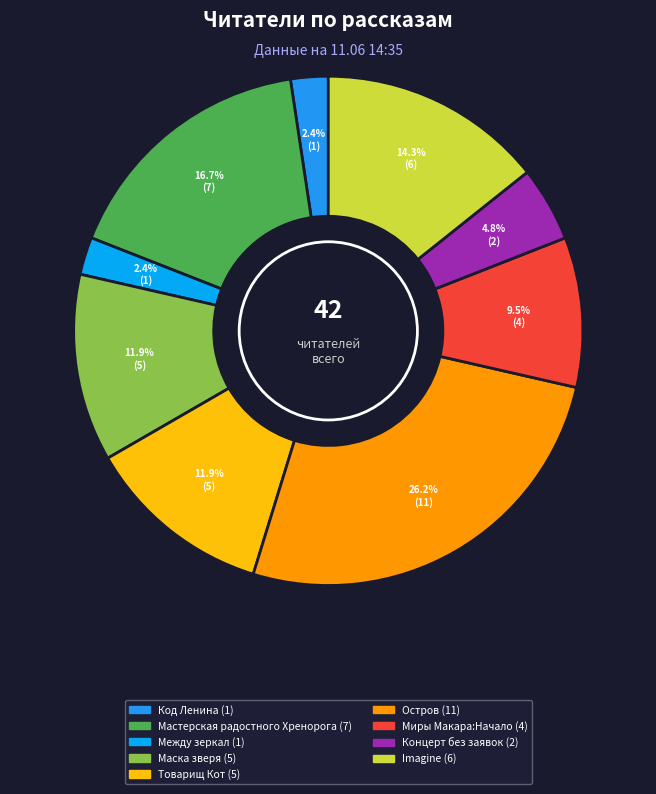

Count the number of slices in the pie.

9